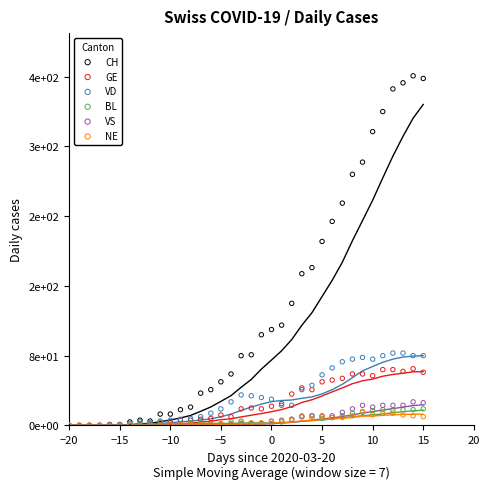

At how many categories does at least one series exceed 97?

17